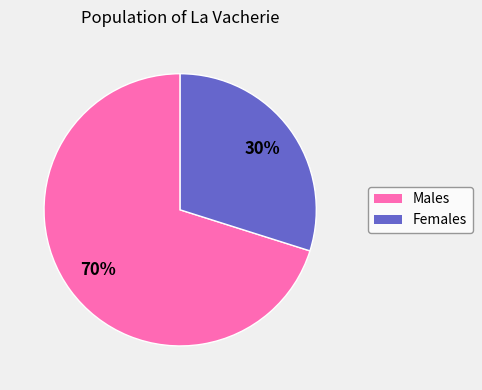

To the nearest percent, what percentage of the pie is Females?

30%